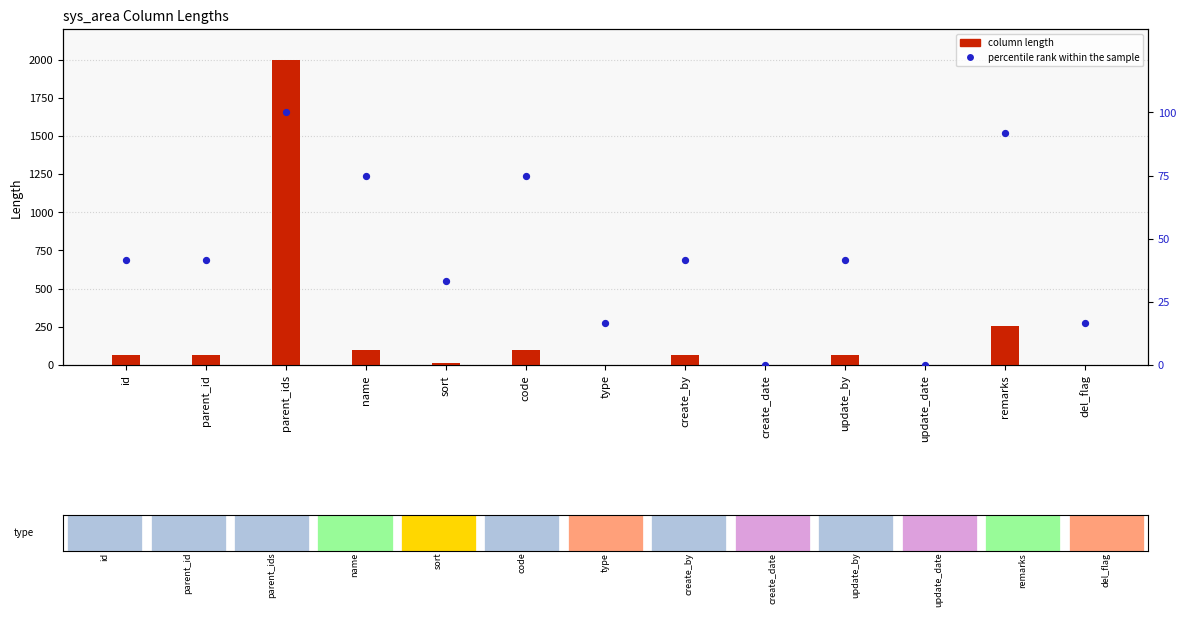

At how many categories does at least one series exceed 1862?

1